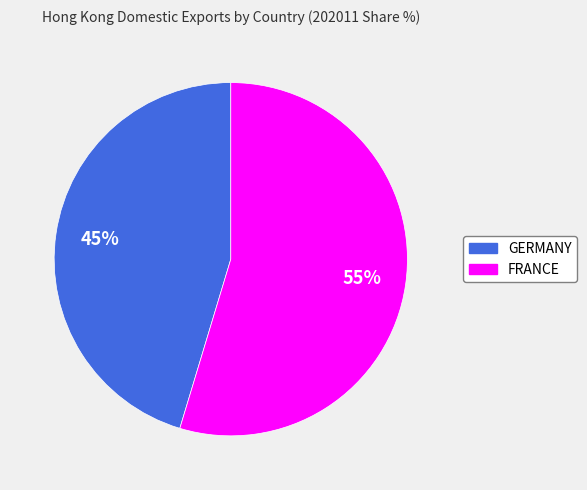

Between GERMANY and FRANCE, which is larger?

FRANCE